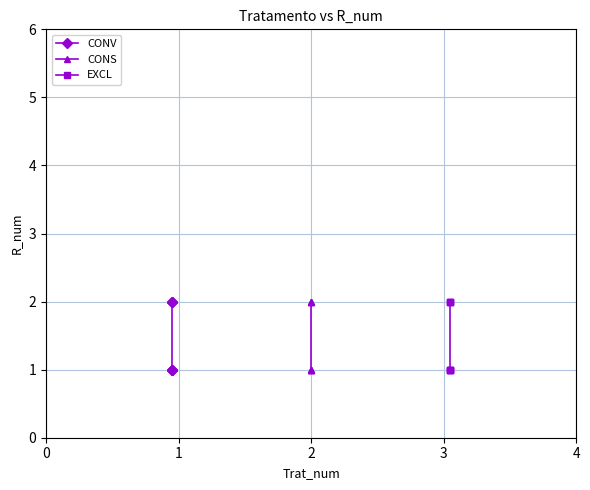

Is the value of CONS at 1 greater than the value of CONV at 1?

No